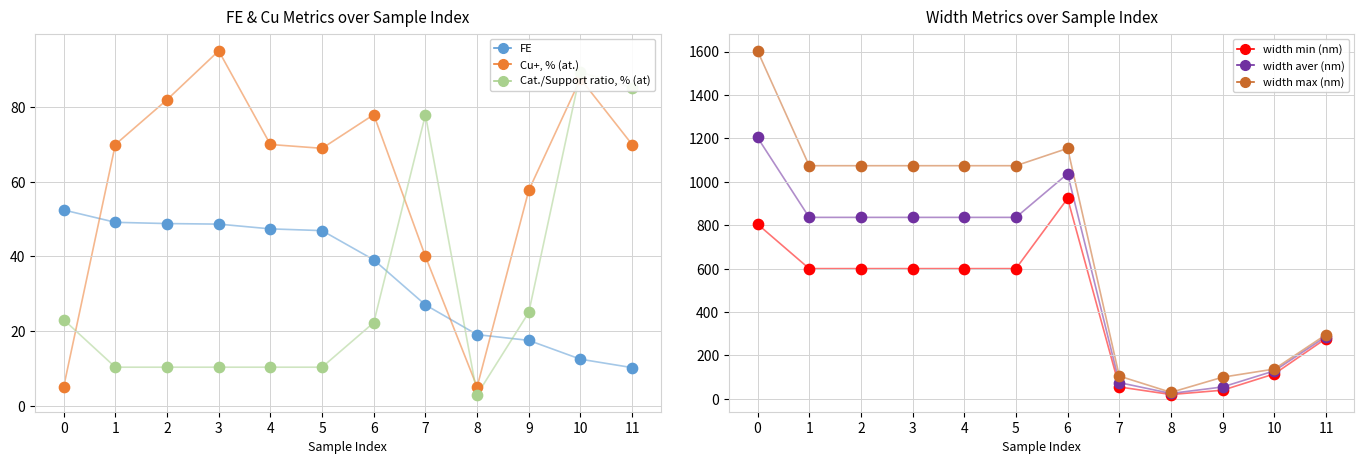

Is the value of FE at 10 greater than the value of width min (nm) at 3?

No